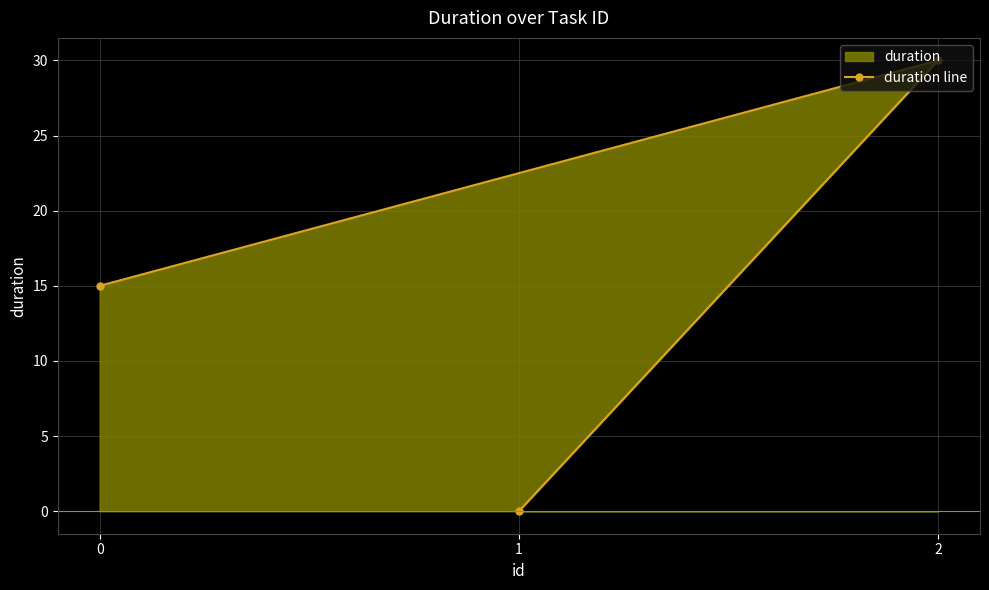

Rank the categories by value from lowest to highest.

1, 0, 2